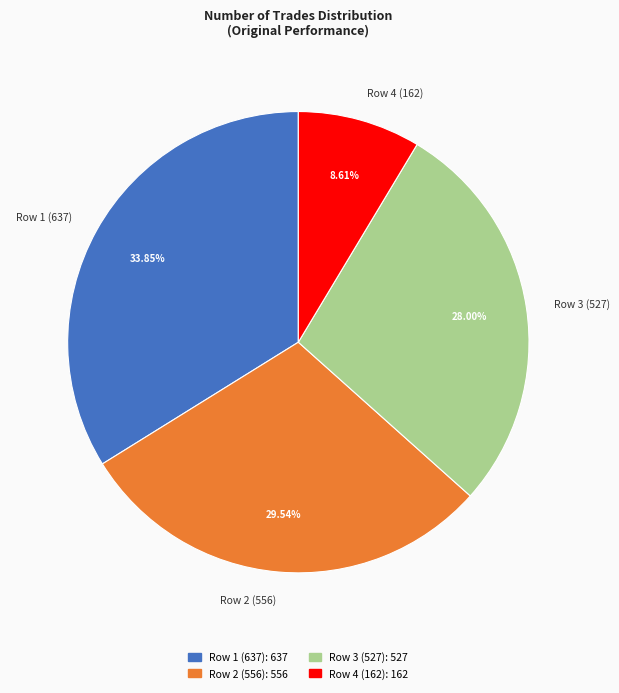

Which category has the smallest portion of the pie?

Row 4 (162)